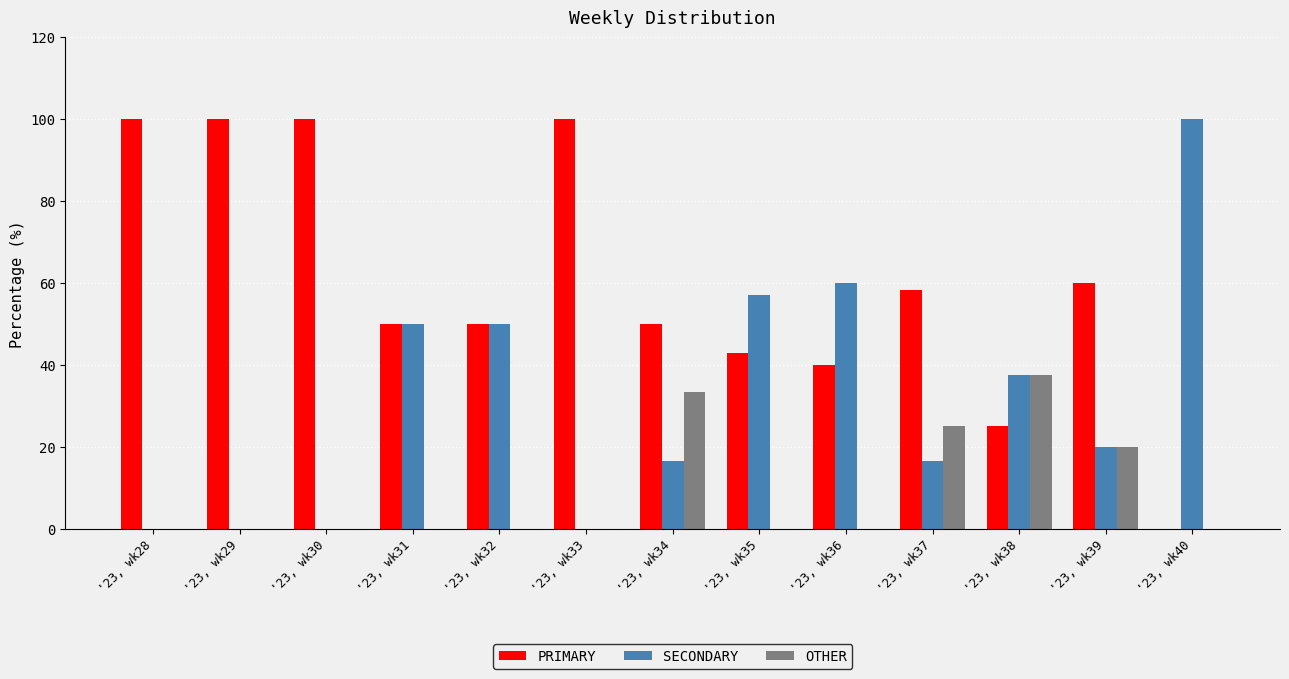

What is the sum of all PRIMARY values?

776.2